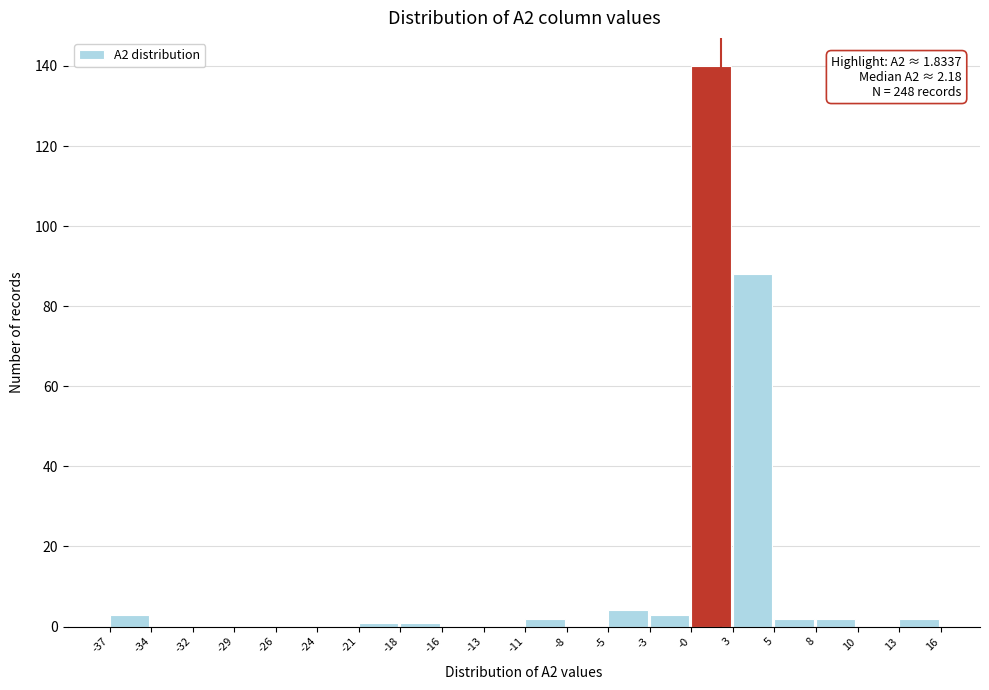

Which range on the x-axis has the tallest bar?

-0 to 3